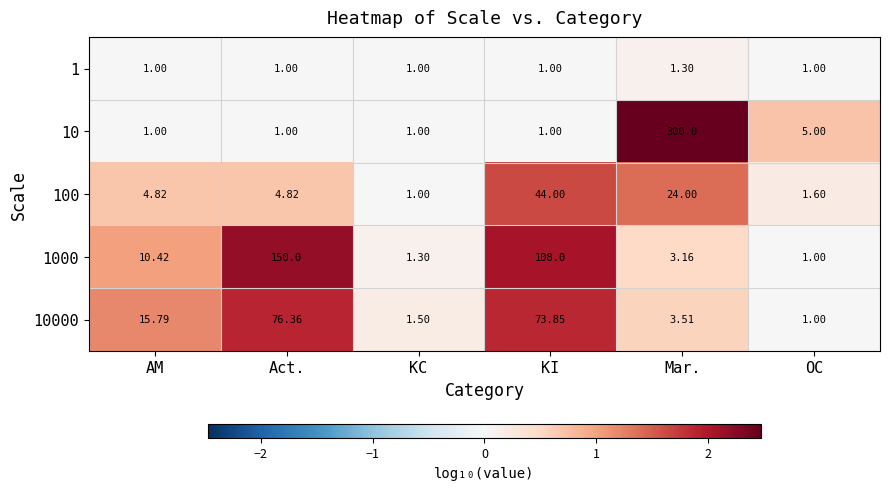

How many distinct data groups are displayed?

5